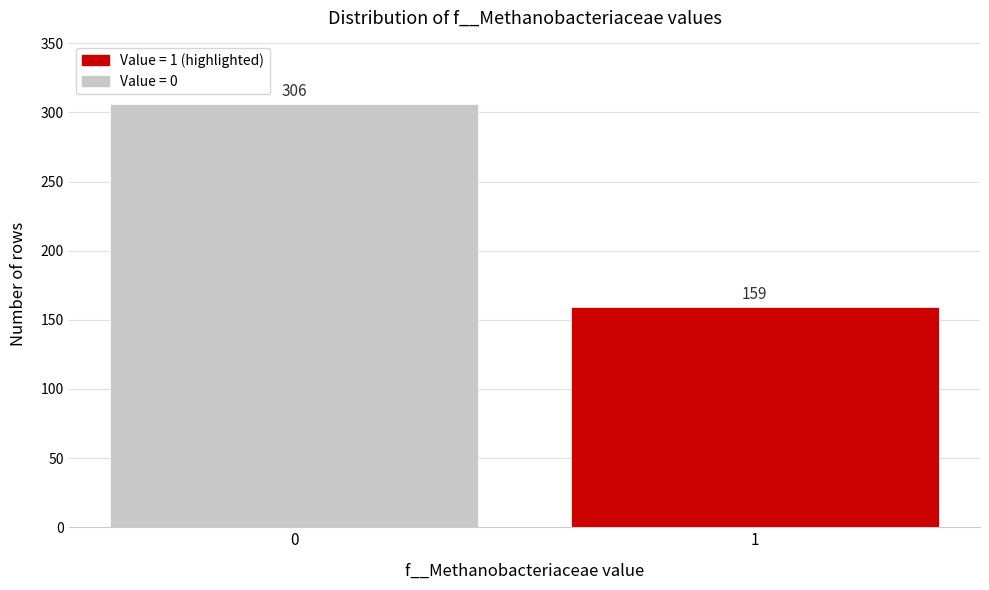

Reading left to right, transcribe all the data shown in this chart.

0=306	1=159